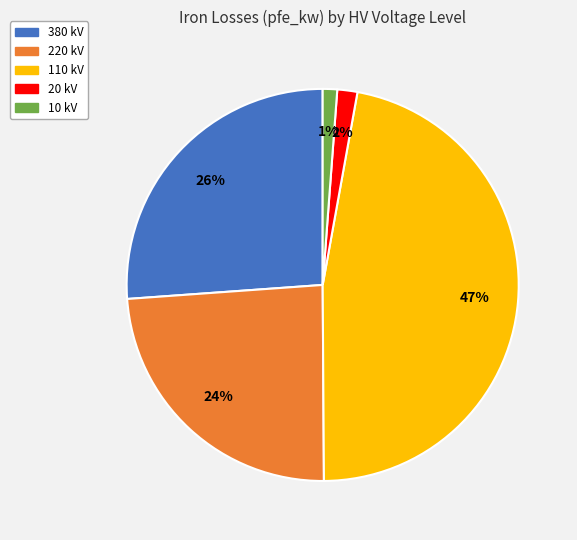

Is it true that 110 kV is 1% of the pie?

False